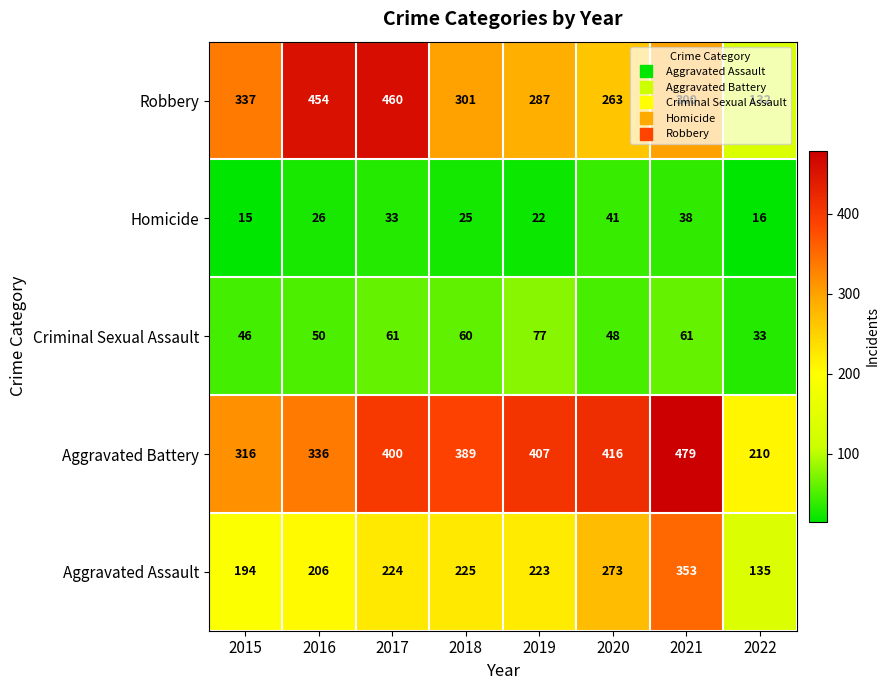

The value of Criminal Sexual Assault at 2019 is 77. True or false?

True